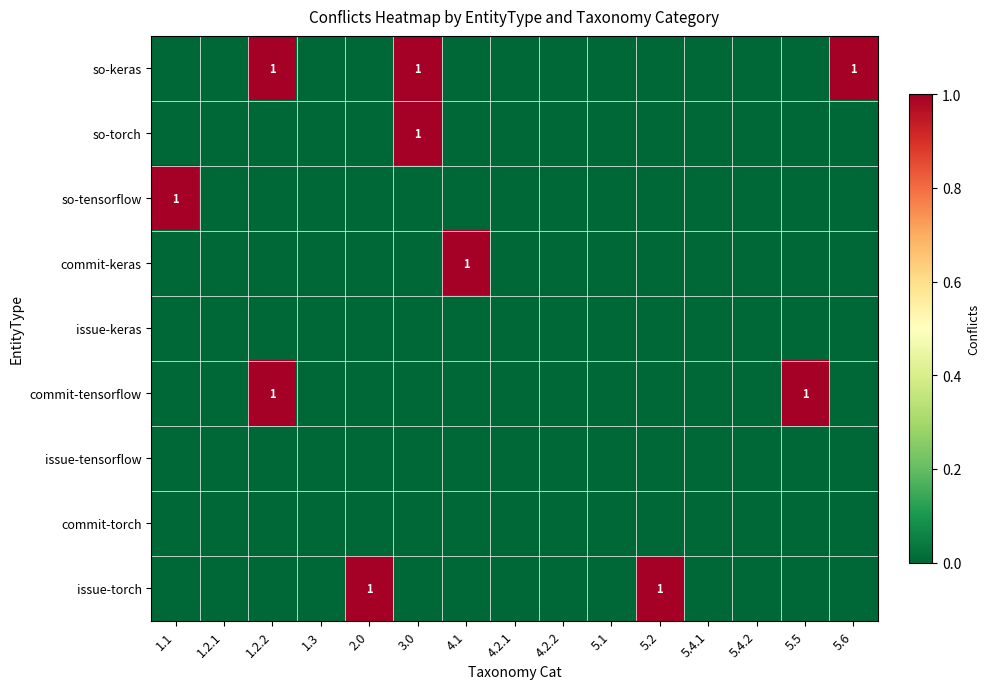

Is the value of issue-torch at 5.5 greater than the value of so-keras at 5.5?

No